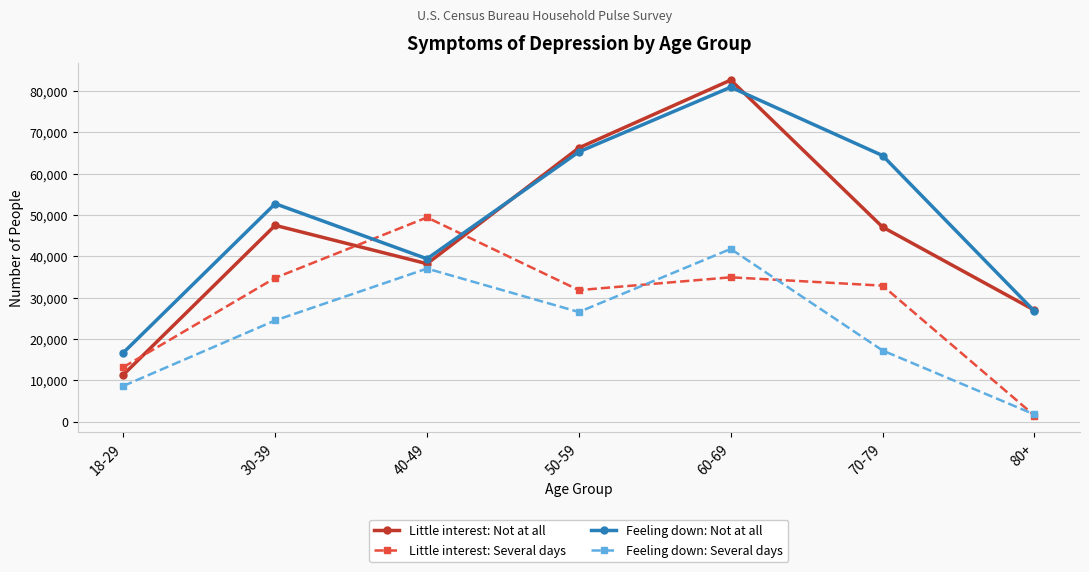

Rank the series at 70-79 from lowest to highest value.

Feeling down: Several days, Little interest: Several days, Little interest: Not at all, Feeling down: Not at all